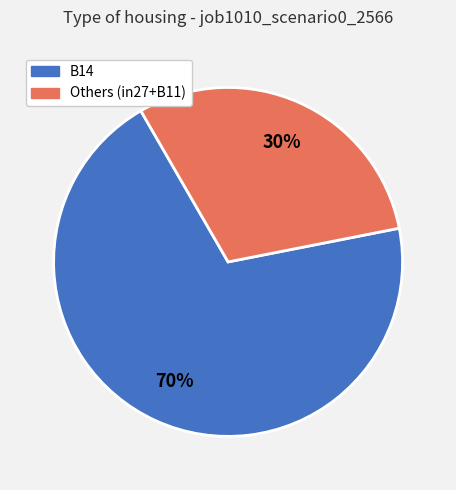

Is there a majority slice in this chart?

Yes